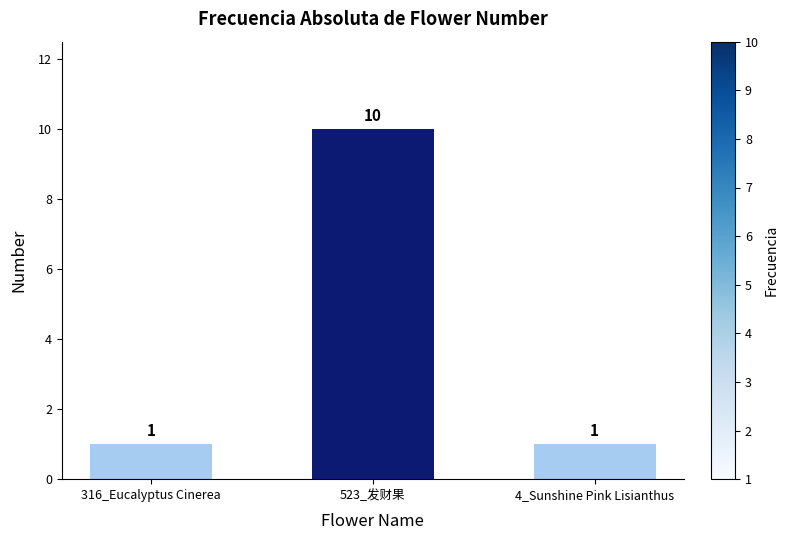

The value at 523_发财果 is 10. True or false?

True